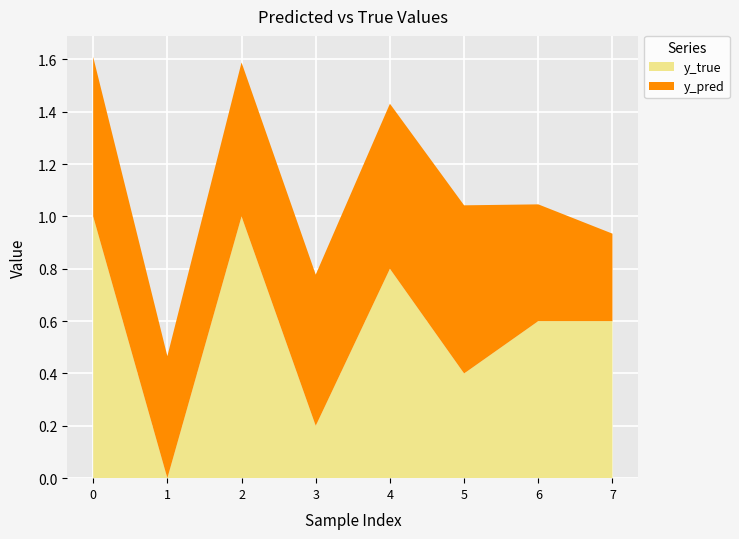

What is the difference between the y_true values at 1 and 2?

1.0